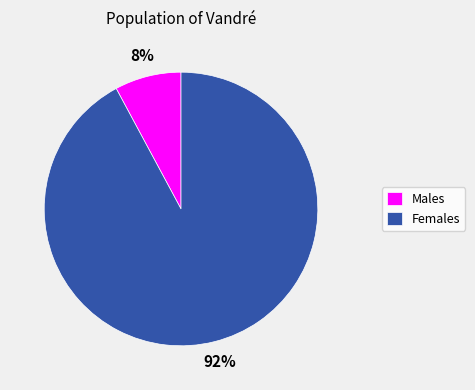

The Males slice represents 8% of the pie. True or false?

True